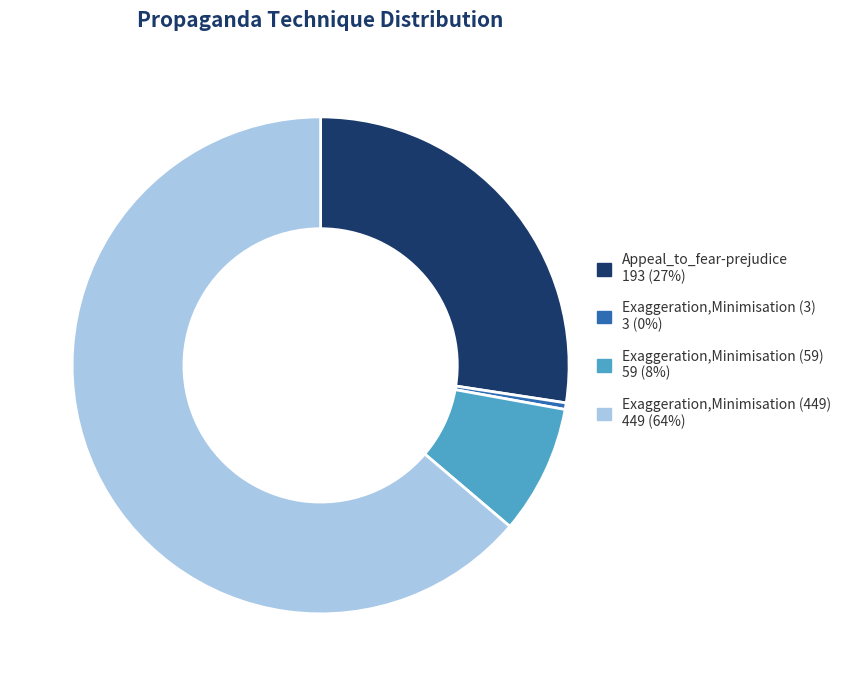

How many slices are in this pie chart?

4